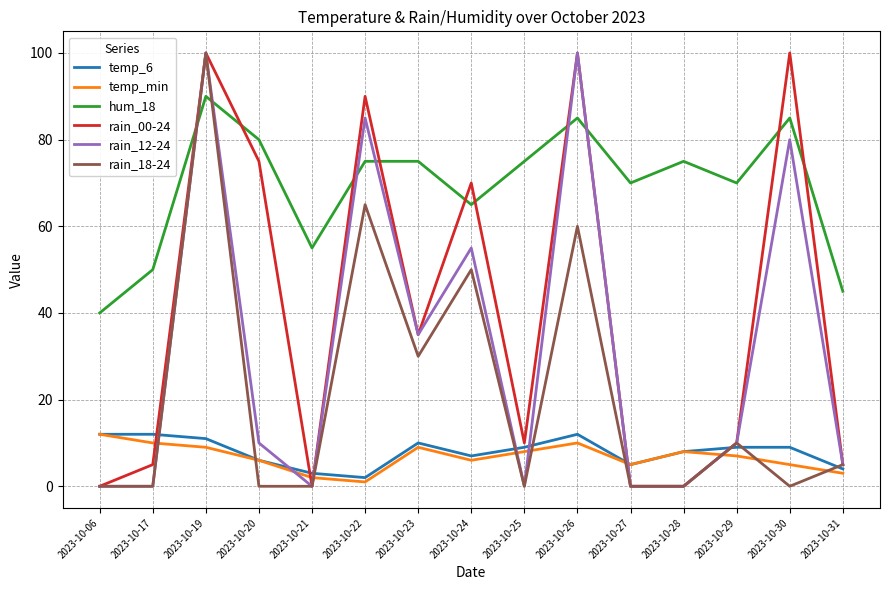

True or false: rain_18-24 has a value of 0 at 2023-10-30.

True